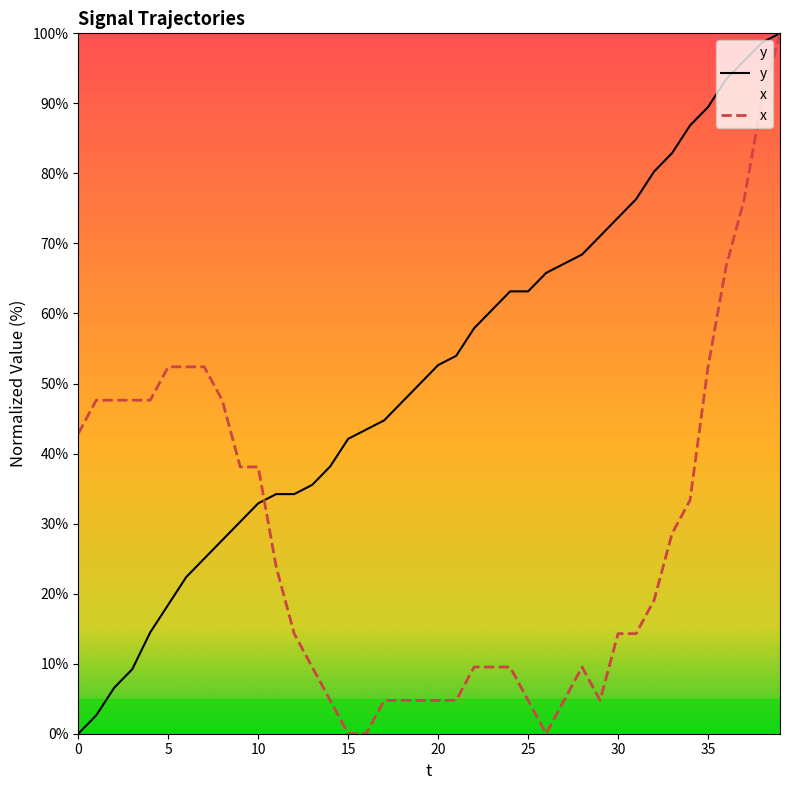

How many values in the y series exceed 52?

20